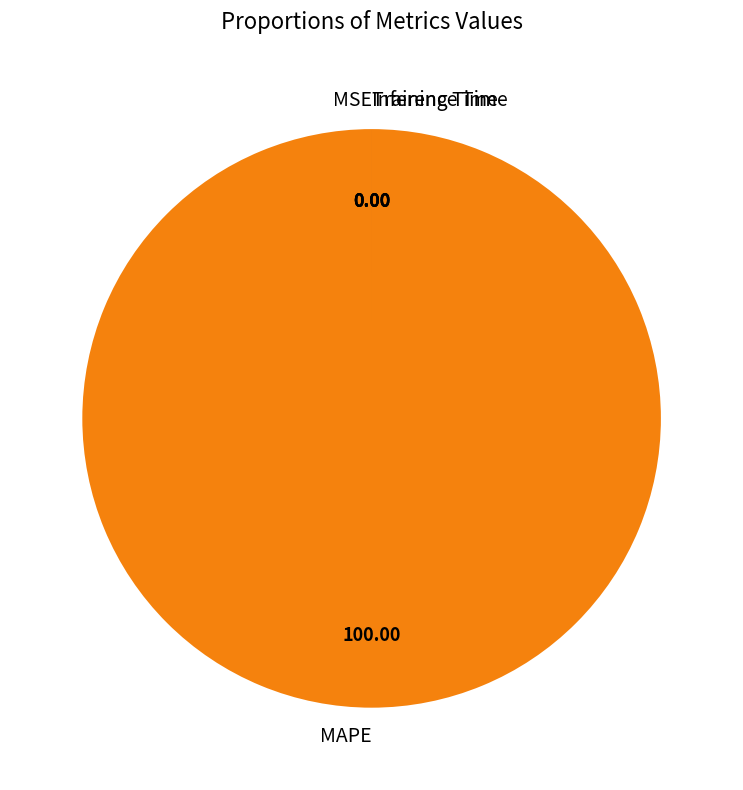

Which category accounts for the majority?

MAPE